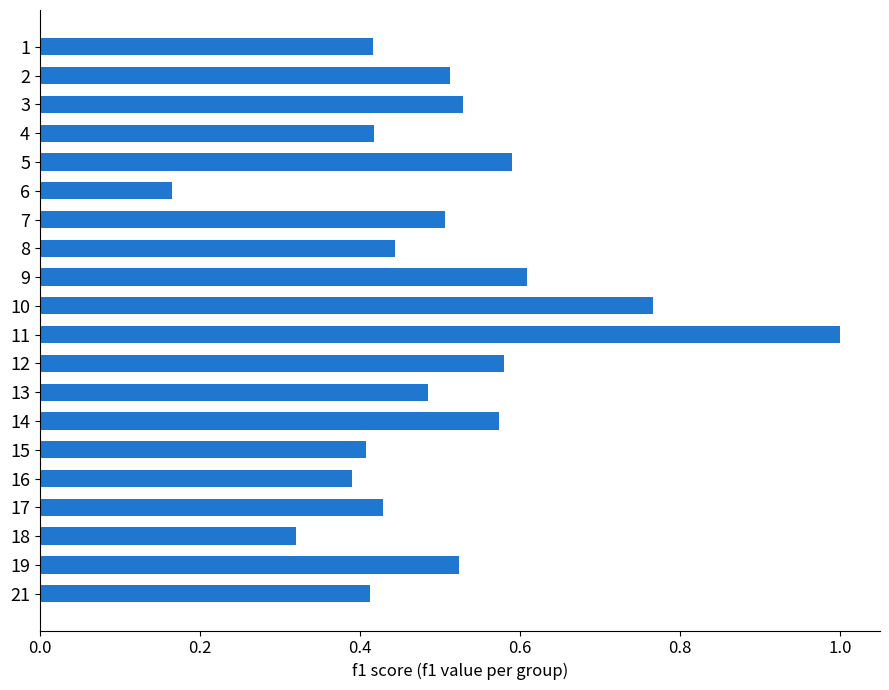

What is the value of the 11th bar from the top?

1.0